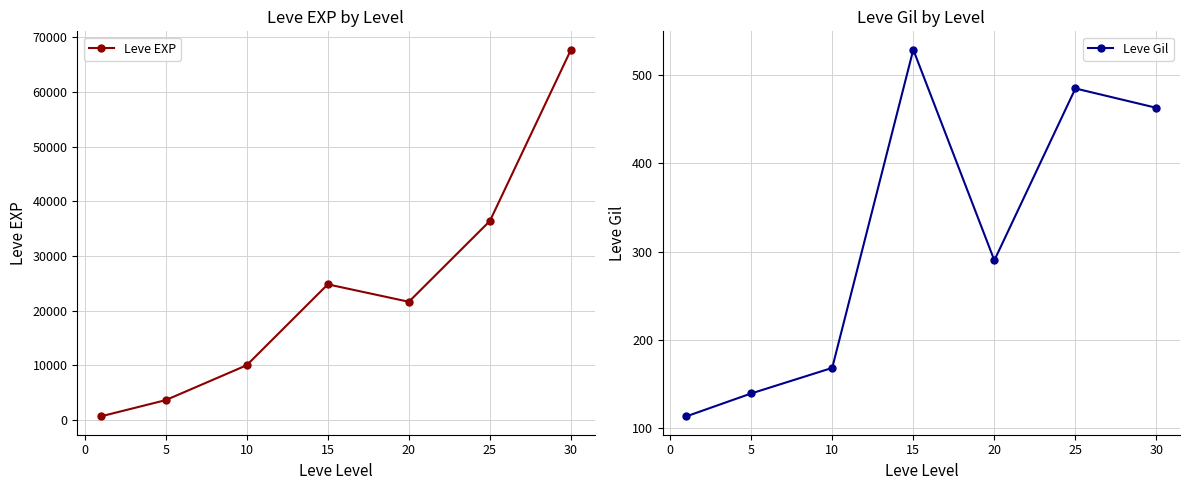

Count the number of categories in the chart.

7